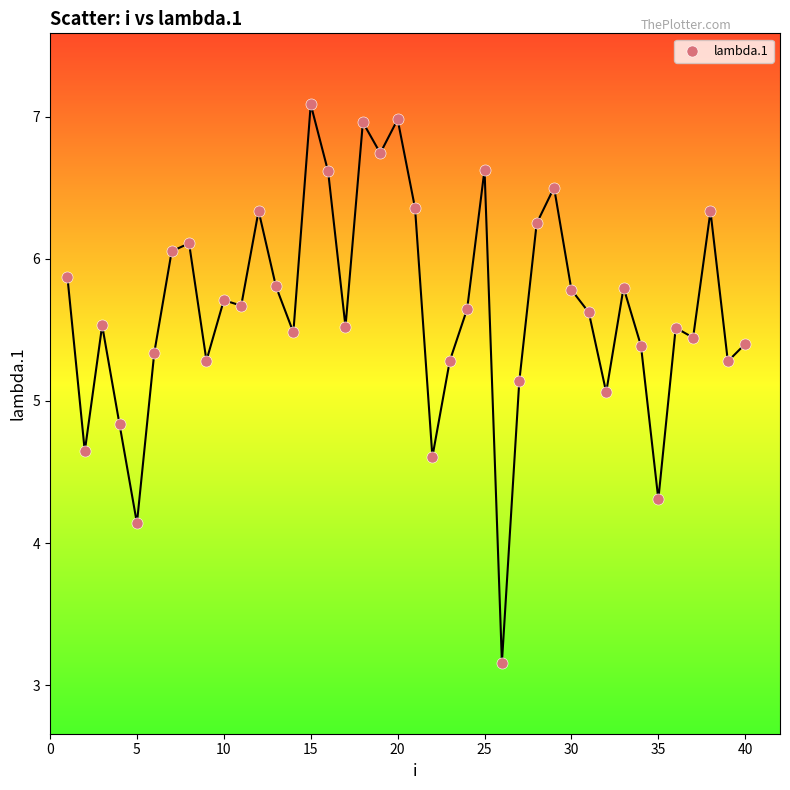

What is the range of X values (max minus min)?

39.0